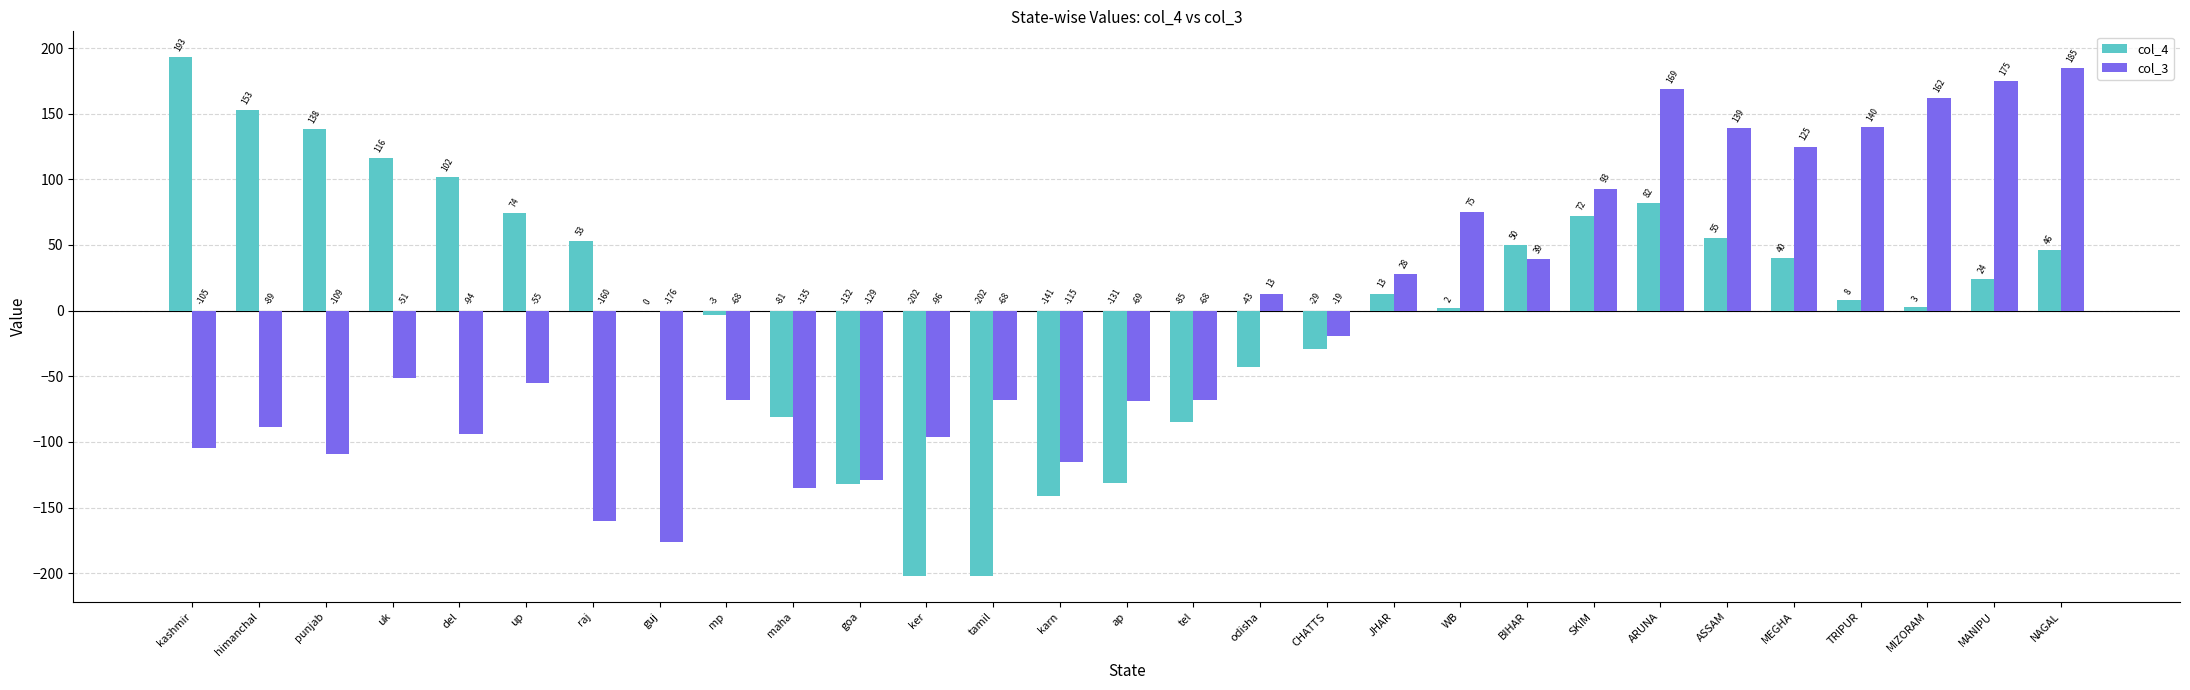

Reading right to left, transcribe all the data shown in this chart.

col_4: NAGAL=46	MANIPU=24	MIZORAM=3	TRIPUR=8	MEGHA=40	ASSAM=55	ARUNA=82	SKIM=72	BIHAR=50	WB=2	JHAR=13	CHATTS=-29	odisha=-43	tel=-85	ap=-131	karn=-141	tamil=-202	ker=-202	goa=-132	maha=-81	mp=-3	guj=0	raj=53	up=74	del=102	uk=116	punjab=138	himanchal=153	kashmir=193
col_3: NAGAL=185	MANIPU=175	MIZORAM=162	TRIPUR=140	MEGHA=125	ASSAM=139	ARUNA=169	SKIM=93	BIHAR=39	WB=75	JHAR=28	CHATTS=-19	odisha=13	tel=-68	ap=-69	karn=-115	tamil=-68	ker=-96	goa=-129	maha=-135	mp=-68	guj=-176	raj=-160	up=-55	del=-94	uk=-51	punjab=-109	himanchal=-89	kashmir=-105